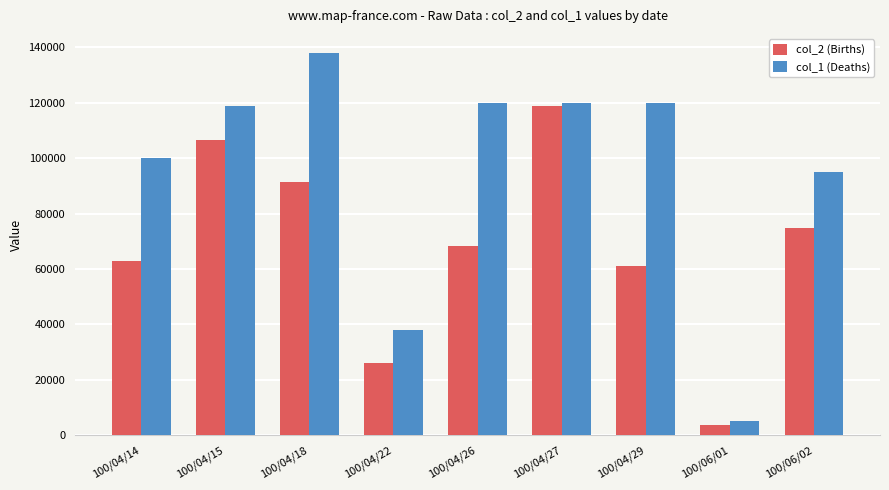

Which series has the widest spread of values?

col_1 (Deaths)